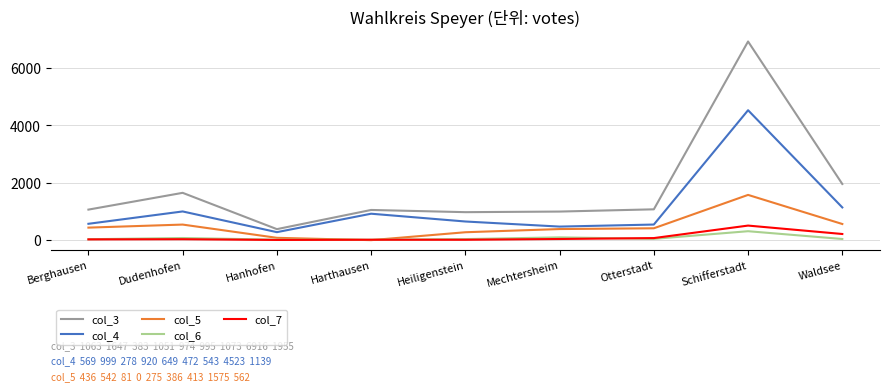

At which category does col_3 reach its first local valley?

Hanhofen